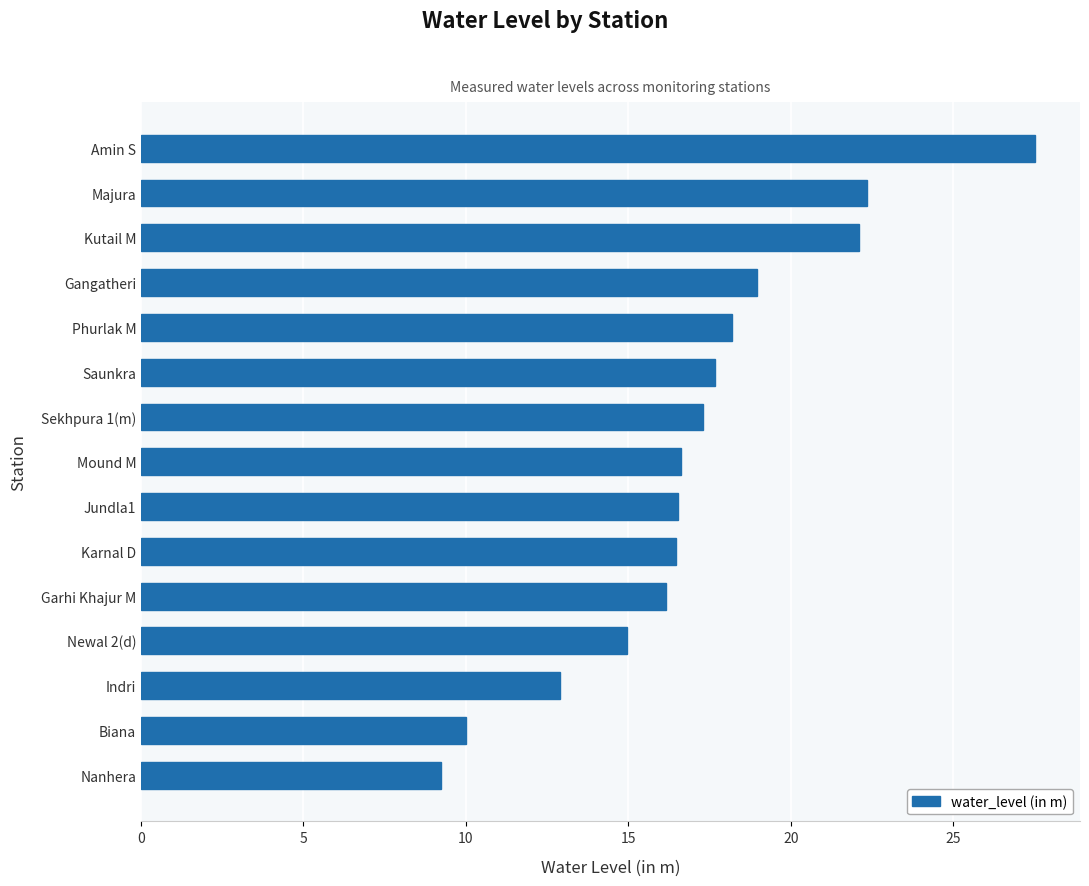

The value at Nanhera is 14.7. True or false?

False